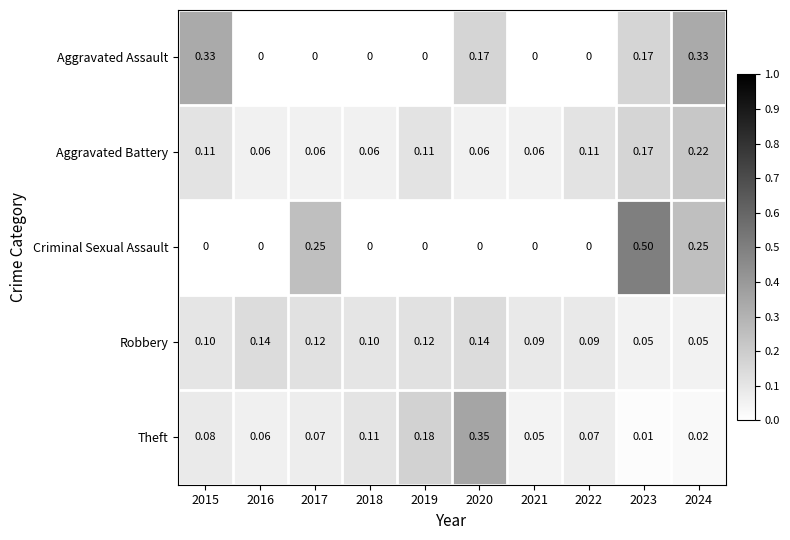

Which series has the widest spread of values?

Criminal Sexual Assault